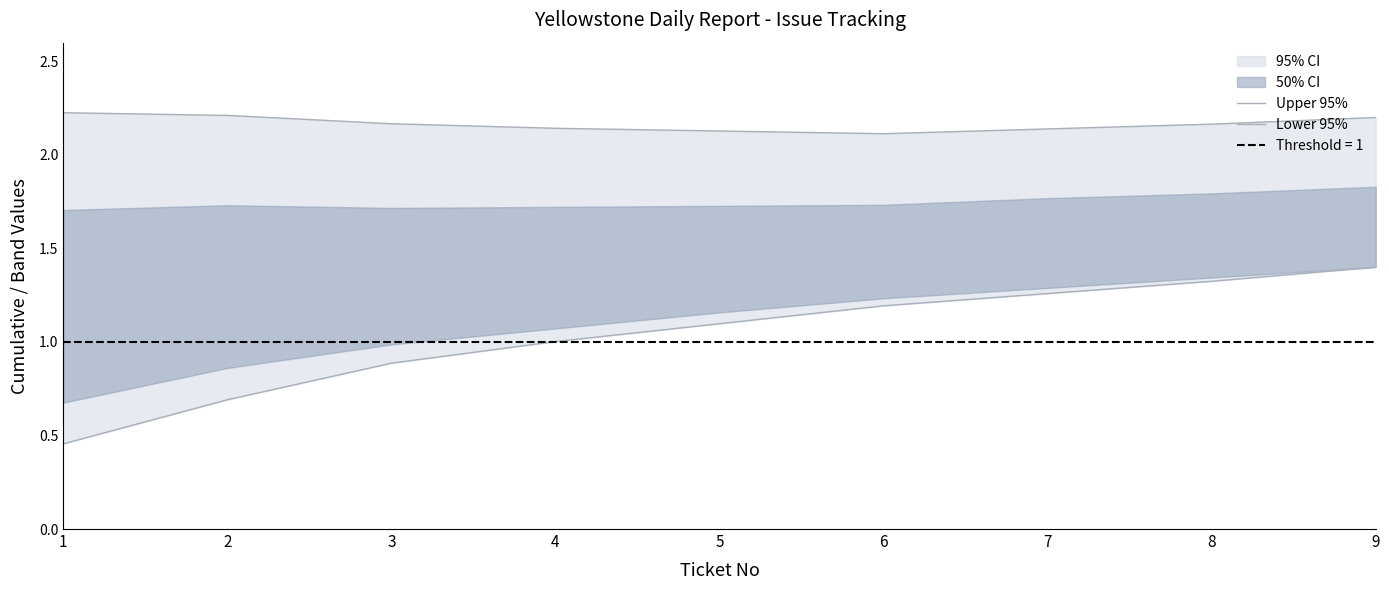

What is the value of the Lower 95% point at the 9th from the left?

1.4